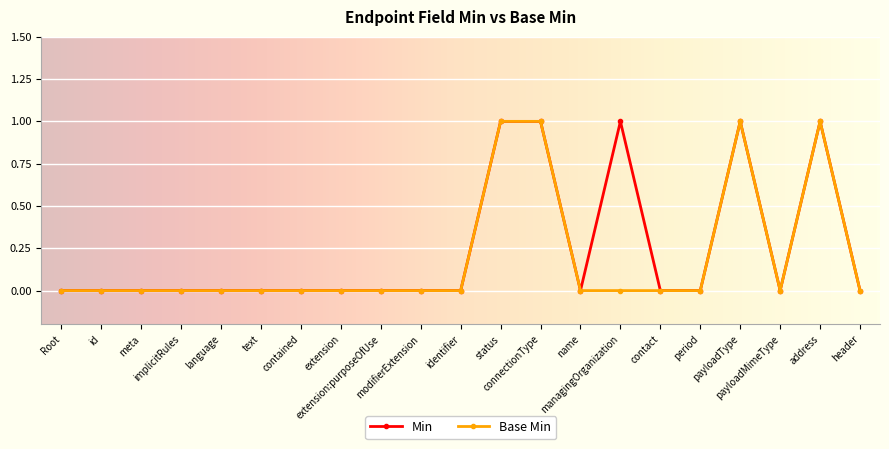

What is the value of the Base Min point at the 20th from the left?

1